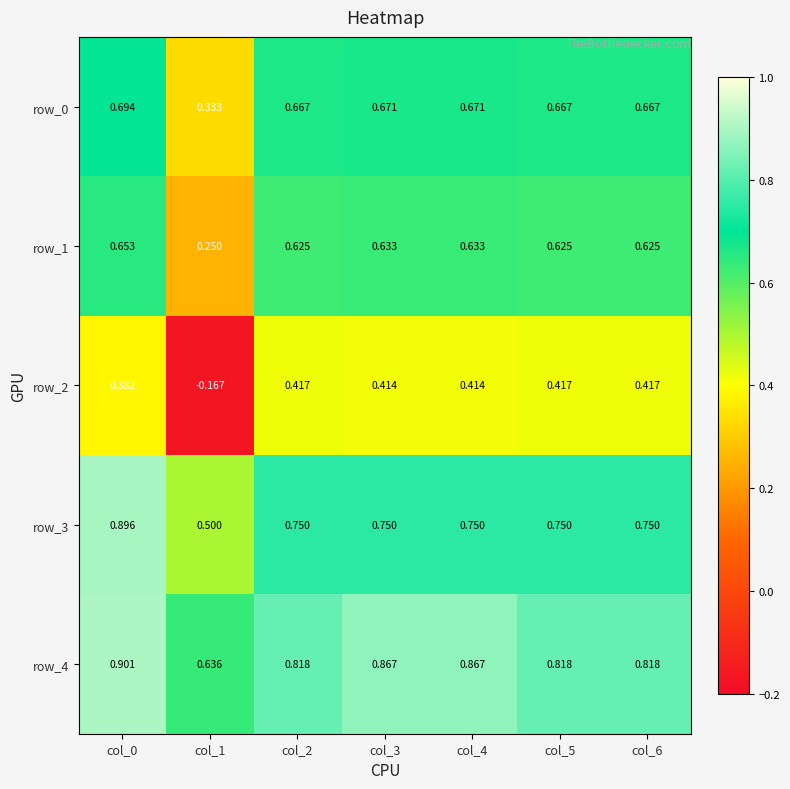

What is the sum of the row_0 values at col_4 and col_3?

1.3